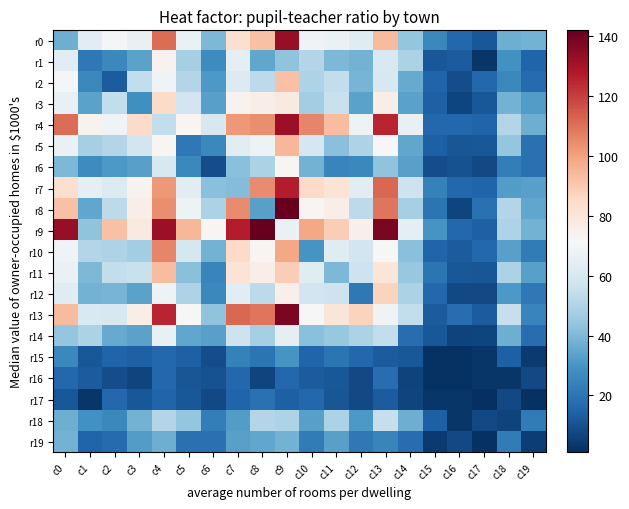

List the series in order of their peak value, lowest first.

r16, r17, r15, r19, r18, r14, r6, r1, r3, r12, r2, r11, r5, r10, r7, r4, r0, r13, r8, r9